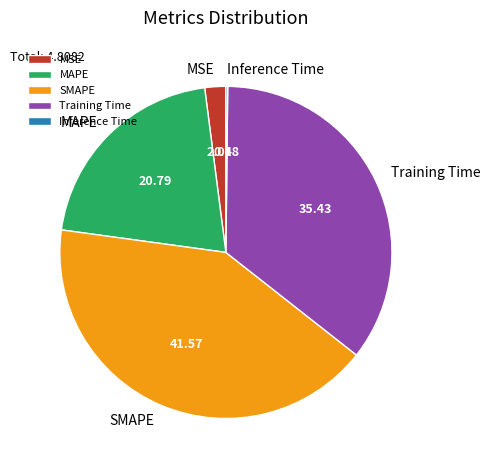

Is there a majority slice in this chart?

No